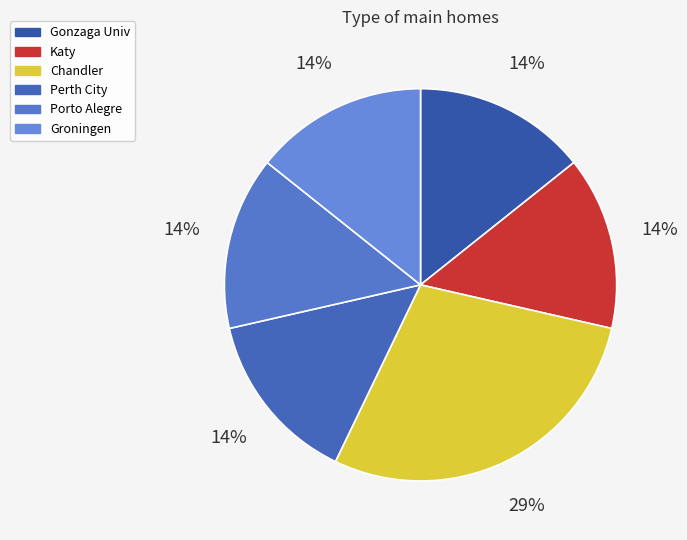

Which slice is the largest?

Chandler